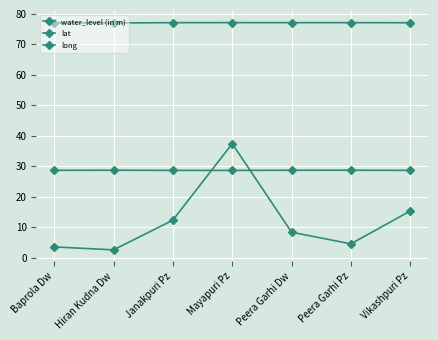

How many data points does each series have?

7